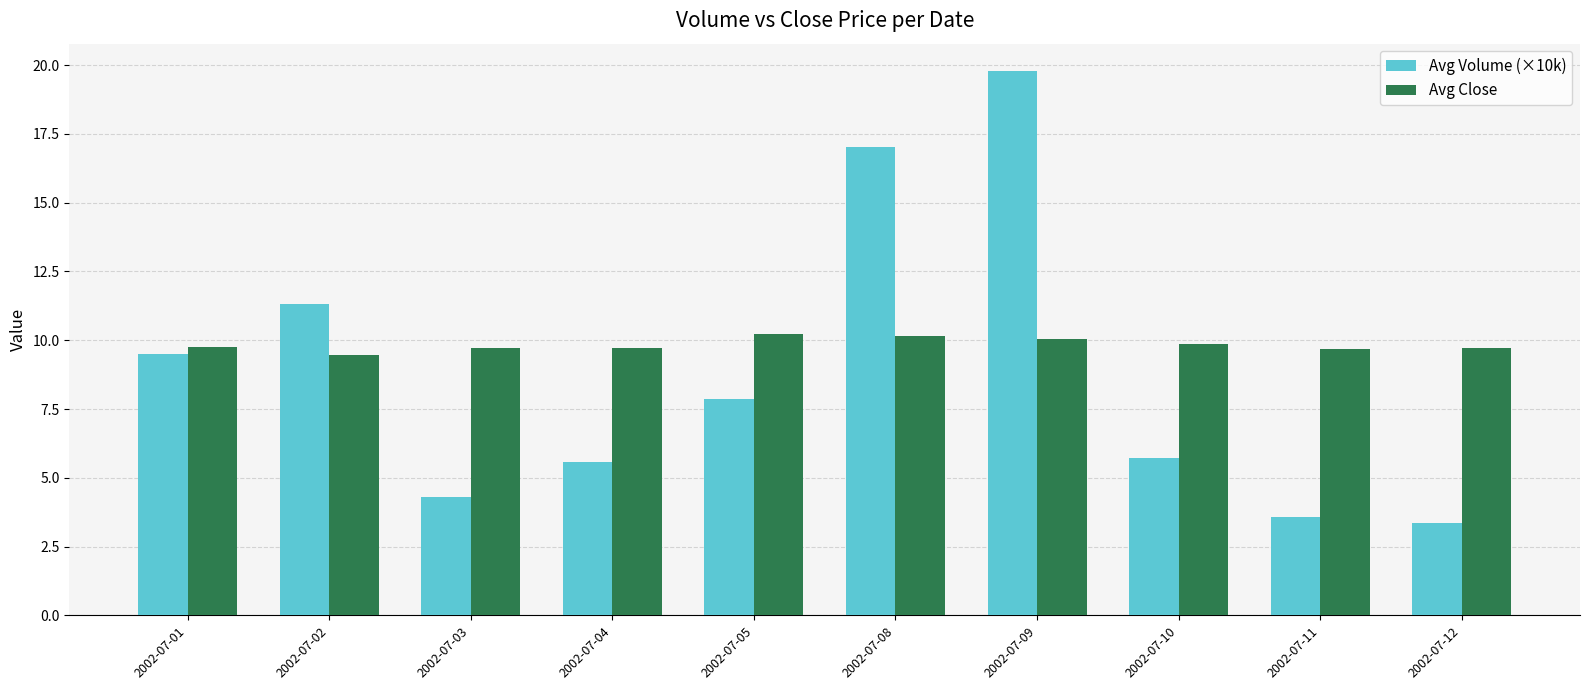

Are the bars grouped side by side (vs. stacked)?

Yes